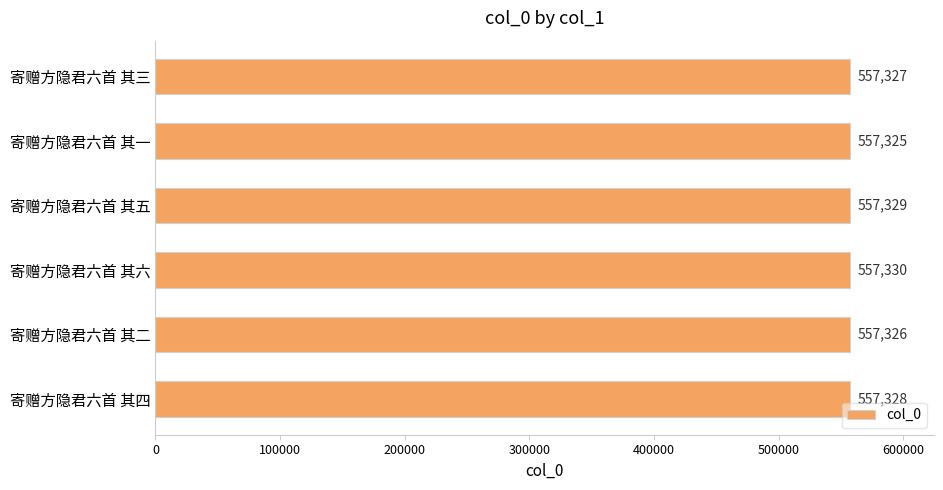

The chart shows a value of 880132 at 寄赠方隐君六首 其六. True or false?

False